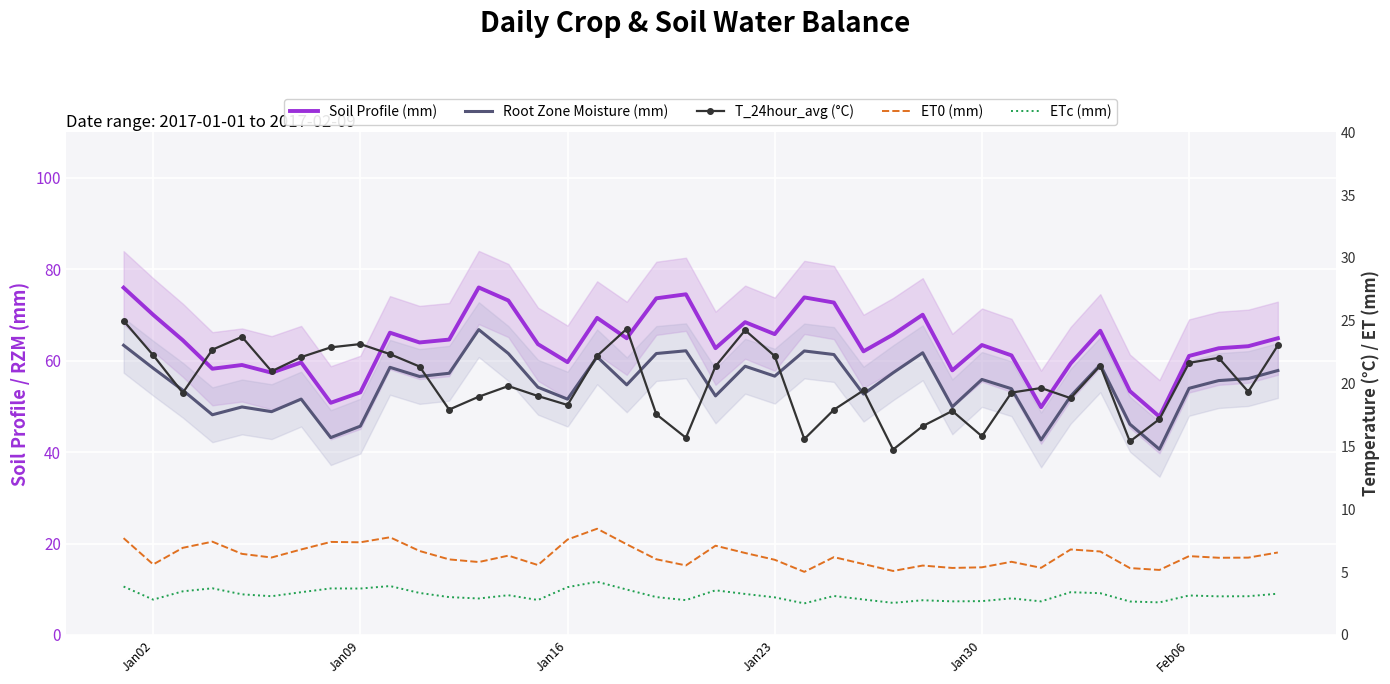

How many categories are shown in the chart?

40